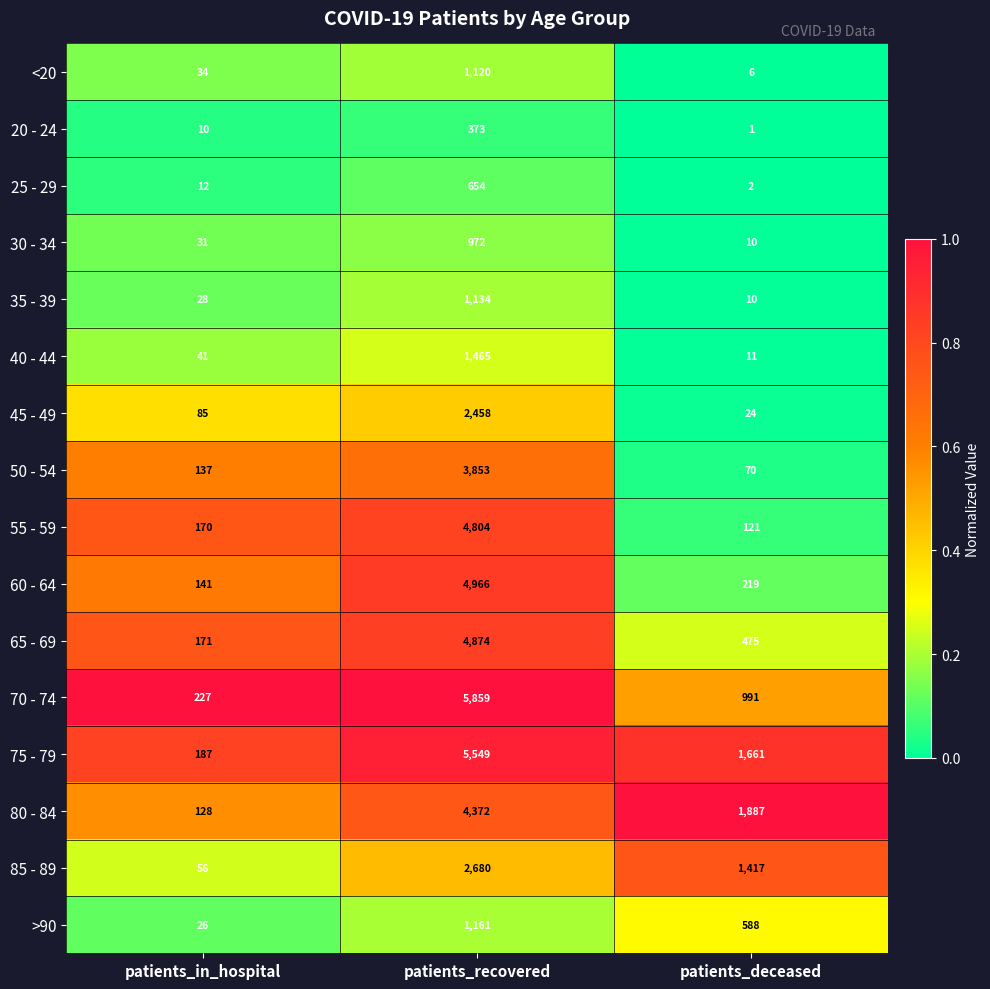

Which series has the largest total across all categories?

75 - 79